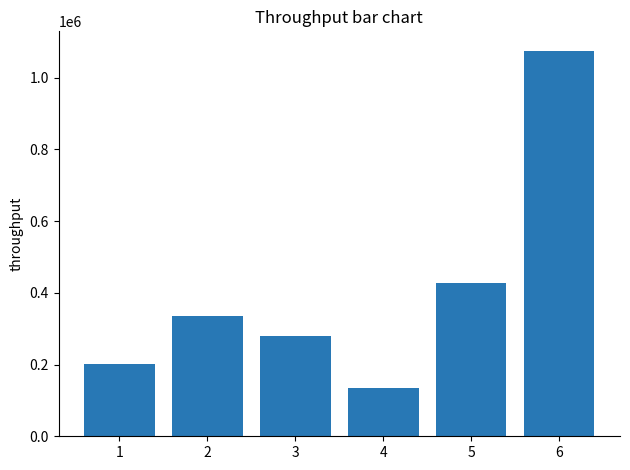

What is the ratio of the value at 6 to the value at 4?

8.0